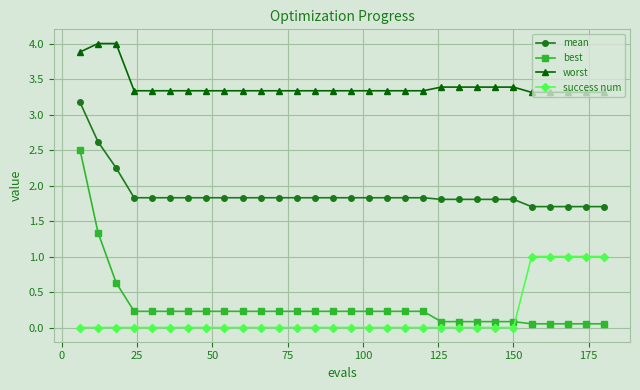

At how many categories does at least one series exceed 2?

30